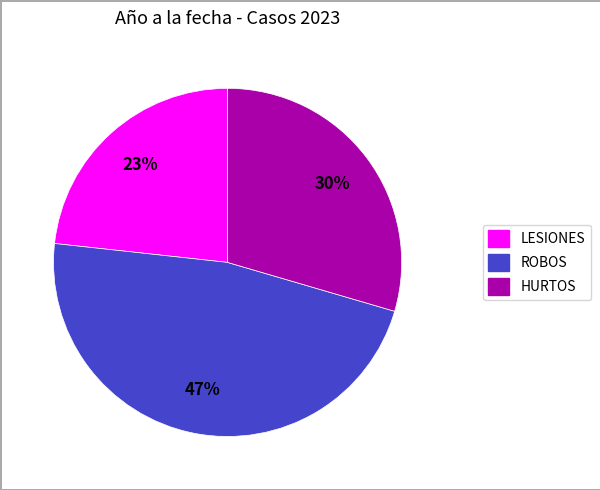

What is the smallest slice in the pie chart?

LESIONES